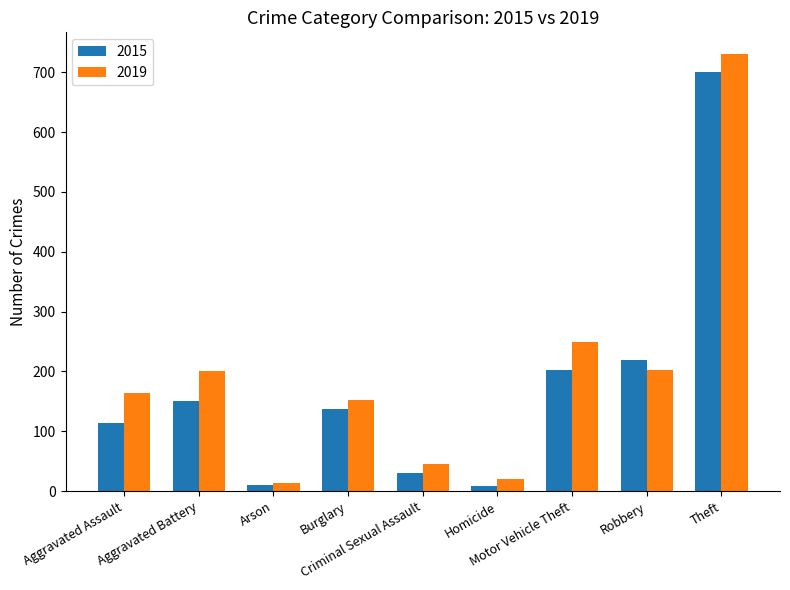

What is the highest value of the 2015 series?

701